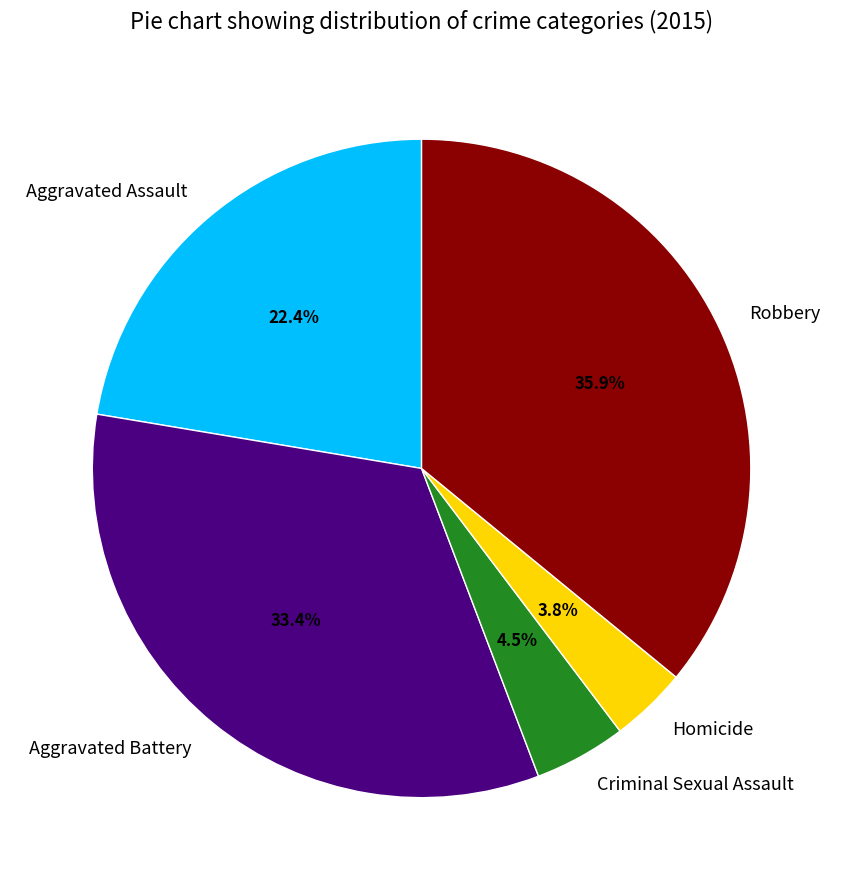

Approximately how many times larger is the value at Criminal Sexual Assault compared to Aggravated Assault?

0.2